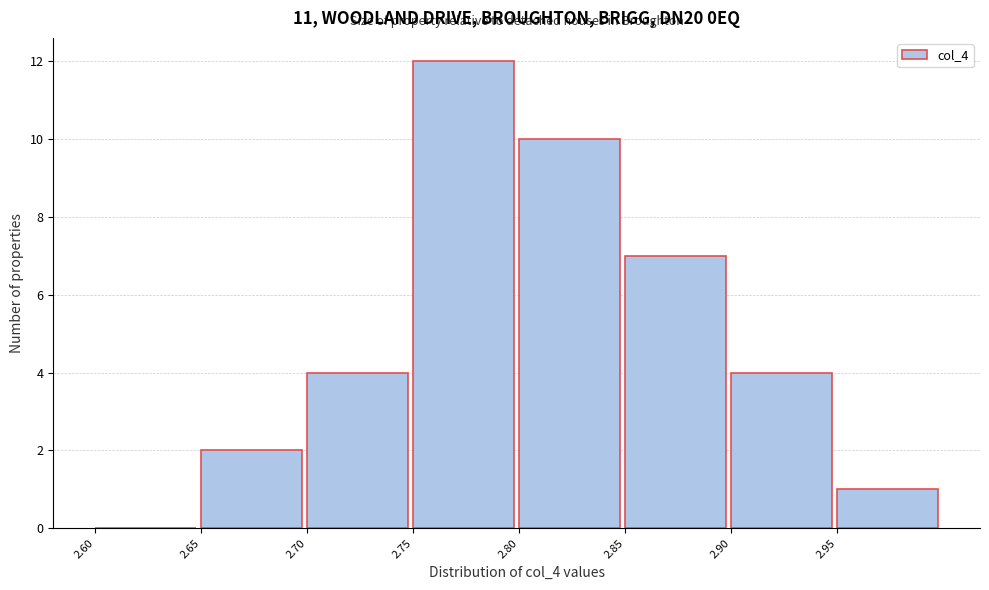

Which range on the x-axis has the tallest bar?

2.75 to 2.80